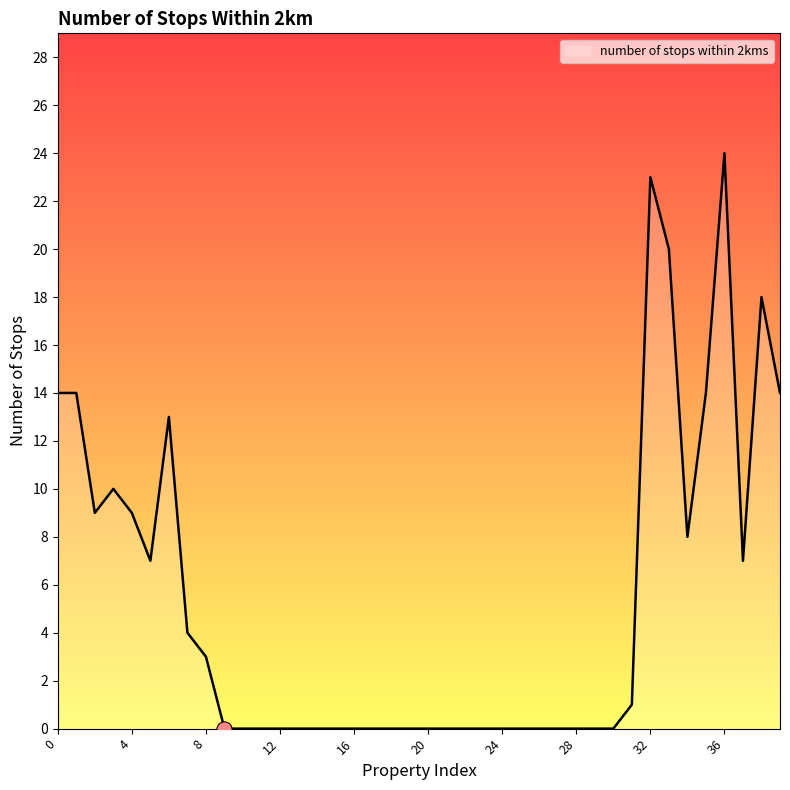

What is the greatest value displayed?

24